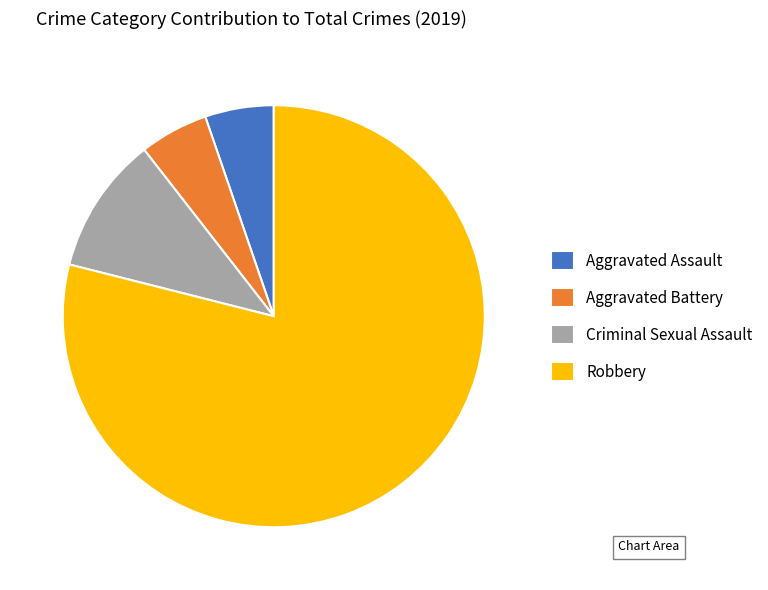

Which category has the biggest portion of the pie?

Robbery